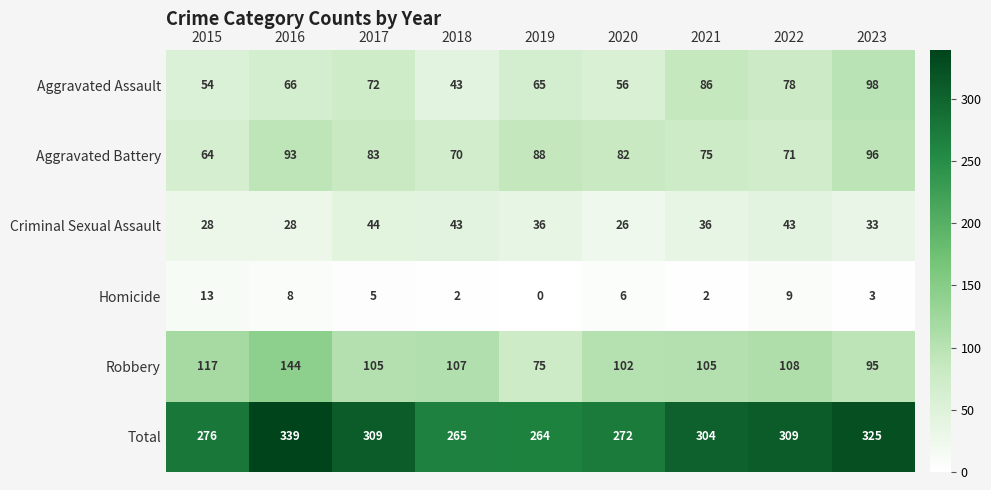

Which label corresponds to the smallest value in the chart?

2019